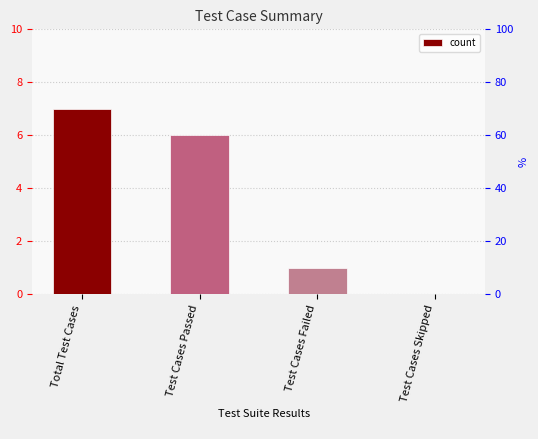

At which label is the value closest to 3?

Test Cases Failed